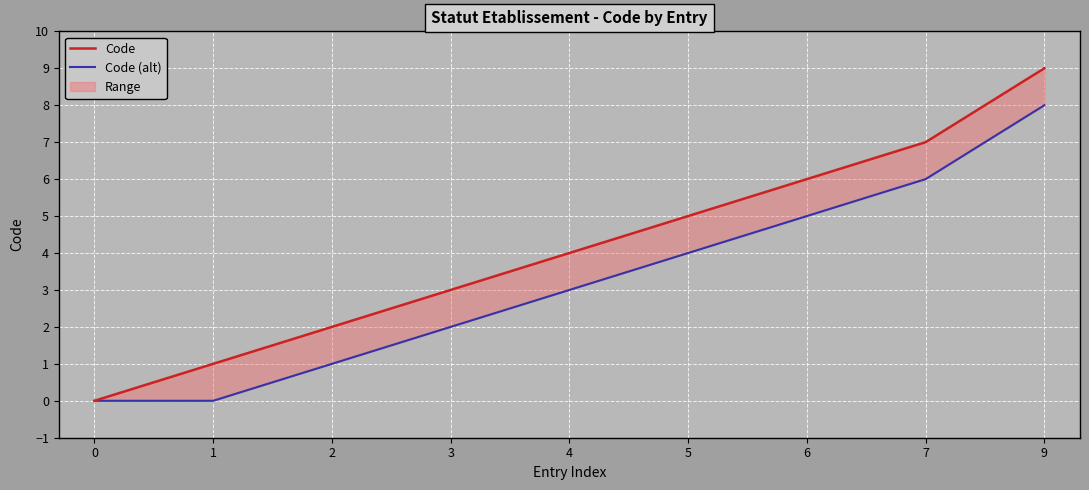

The Code series shows 1 at 3. True or false?

False